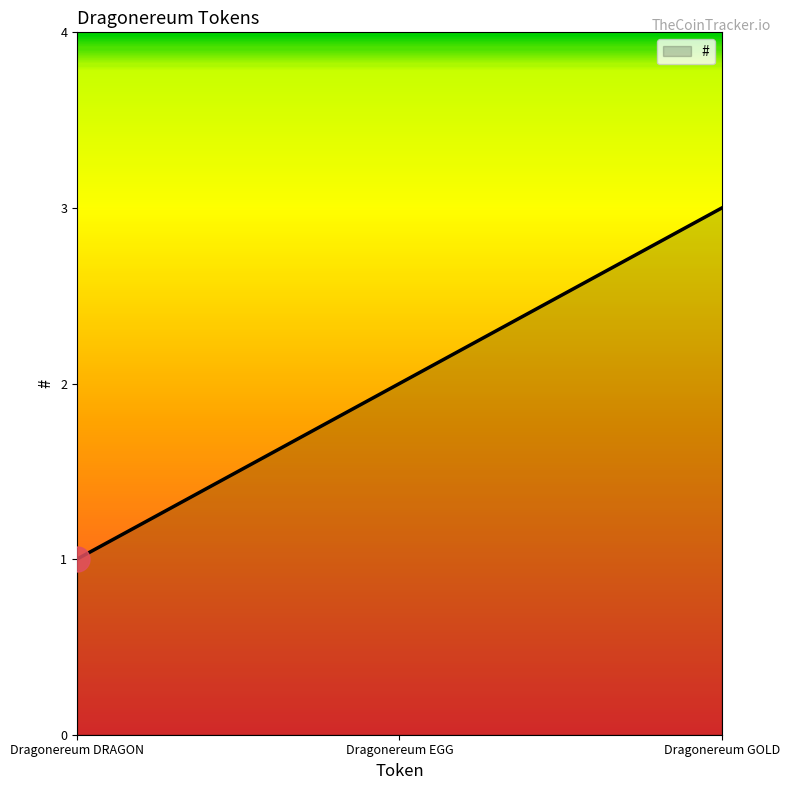

Approximately how many times larger is the value at Dragonereum DRAGON compared to Dragonereum EGG?

0.5